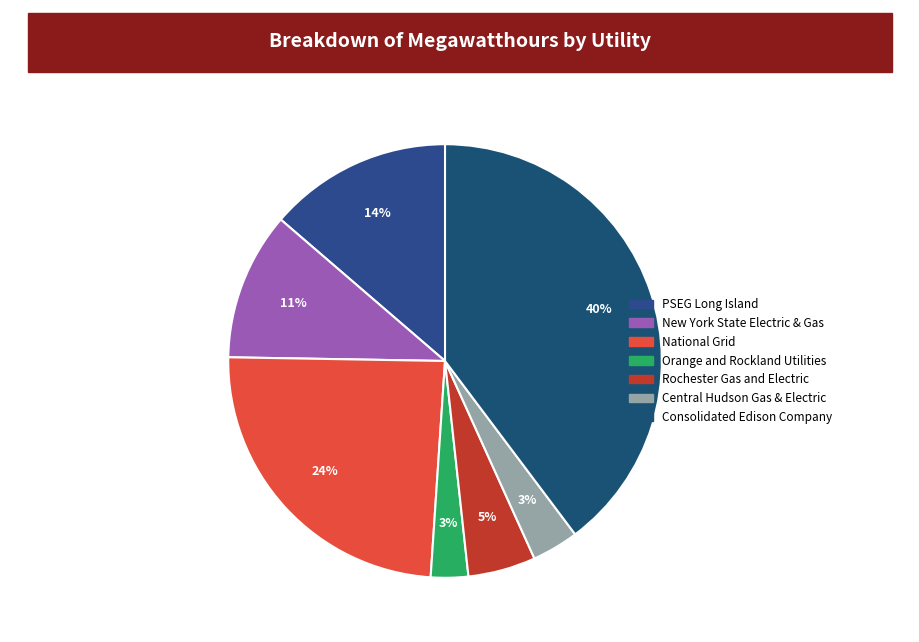

What percentage is the Orange and Rockland Utilities slice, to the nearest percent?

3%